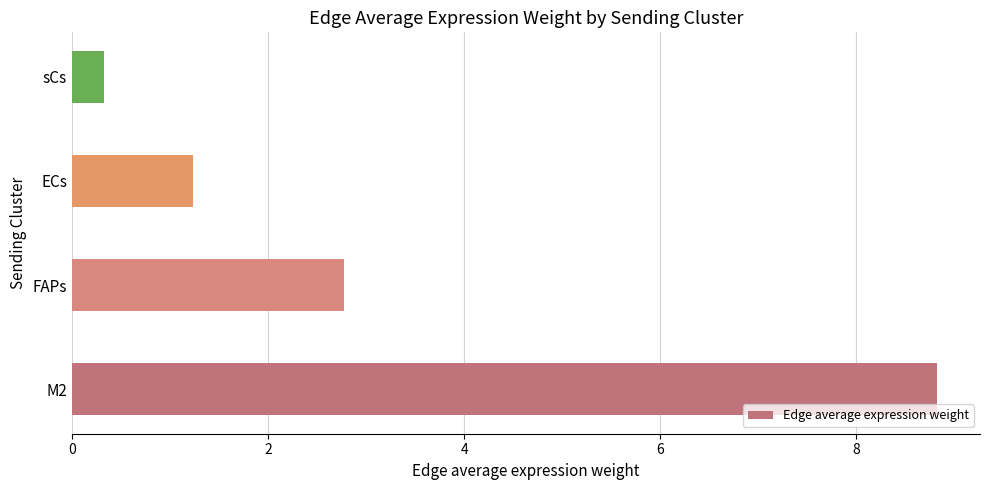

List the labels in order of value, smallest first.

sCs, ECs, FAPs, M2